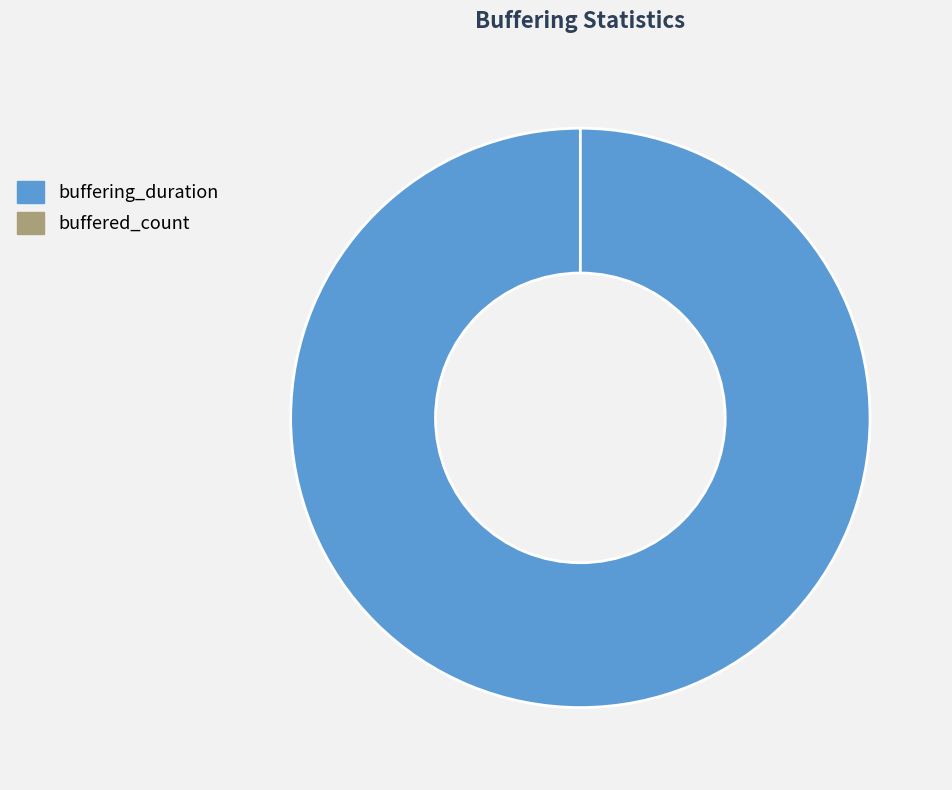

What is the majority slice?

buffering_duration